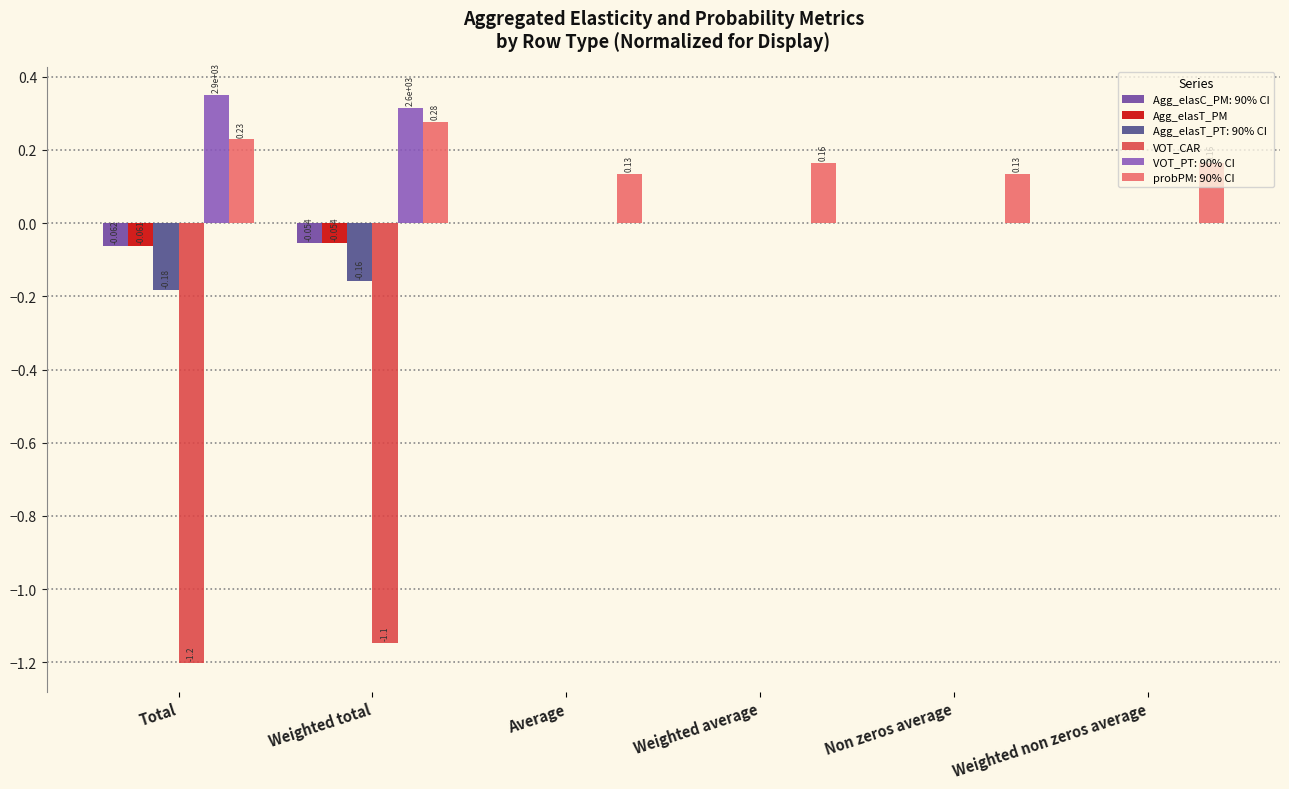

The value of VOT_CAR at Non zeros average is -0.0. True or false?

True